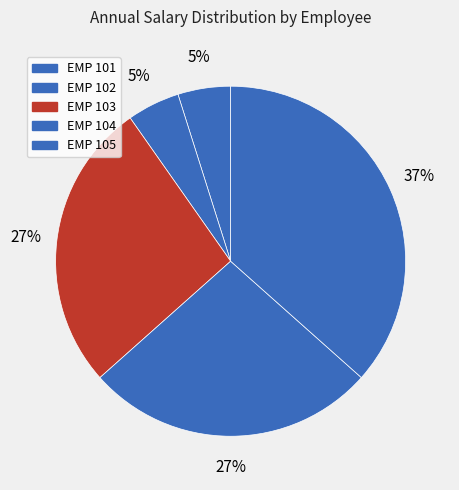

Is it true that EMP 101 is 5% of the pie?

True